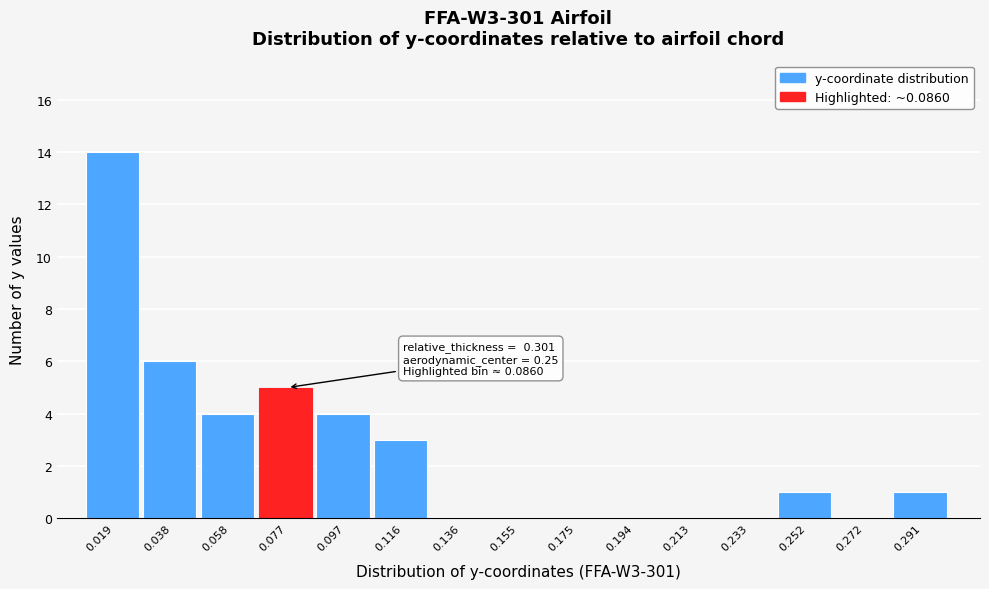

Which range on the x-axis has the tallest bar?

0.010 to 0.028